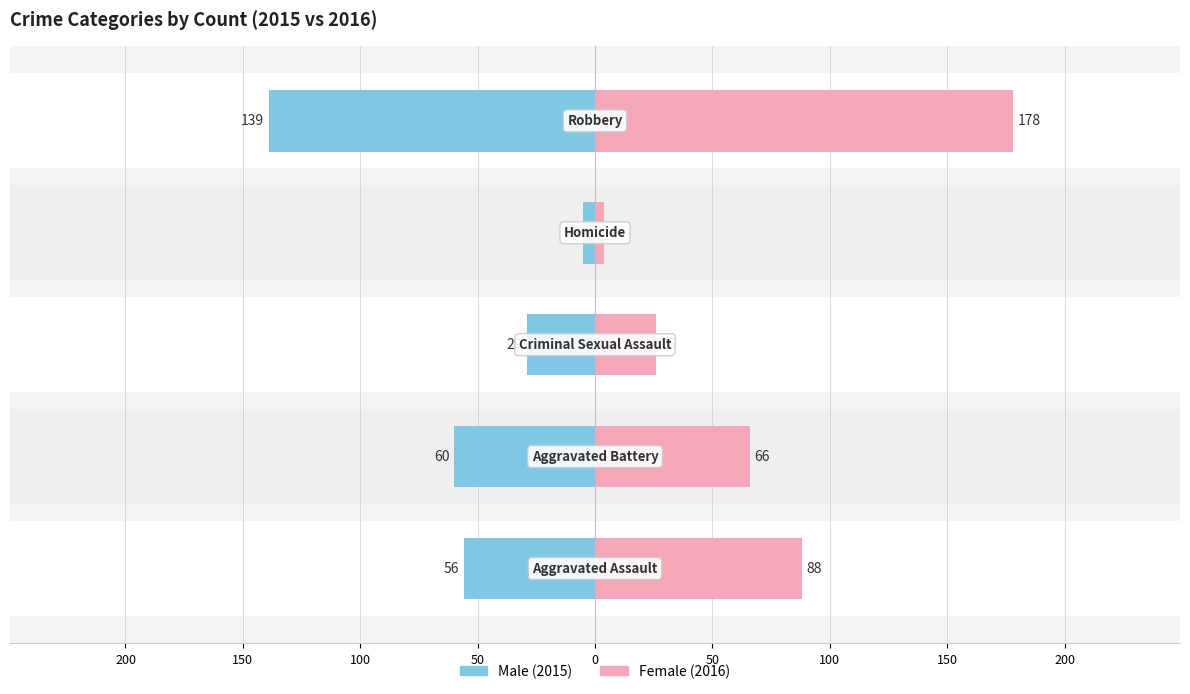

At 0, list the series in order from smallest to largest.

Male, Female